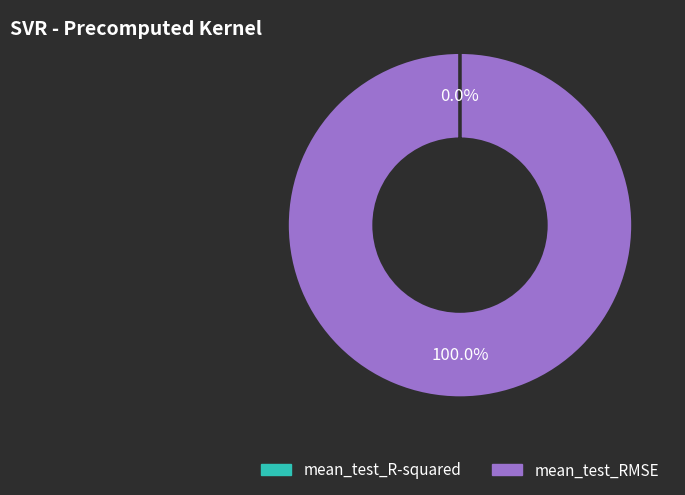

Is there a majority slice in this chart?

Yes